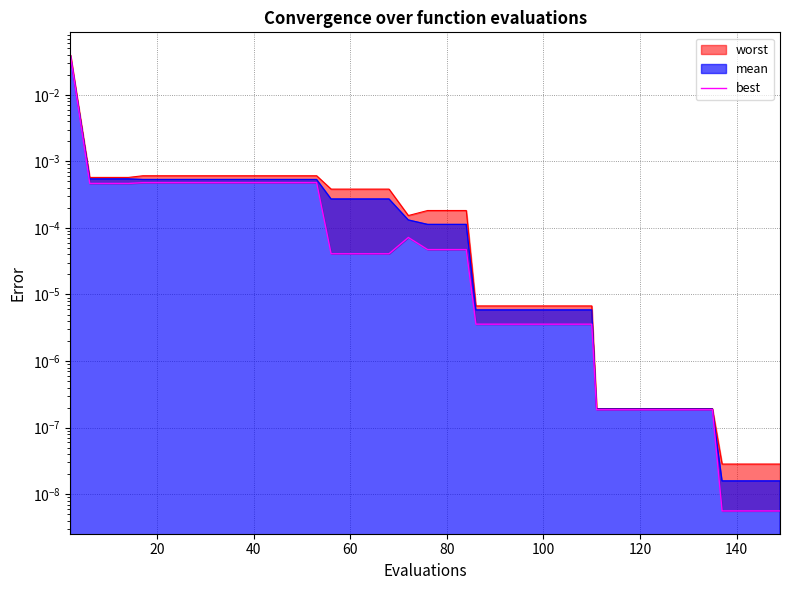

The chart shows a value of 0.0 at 10. True or false?

False